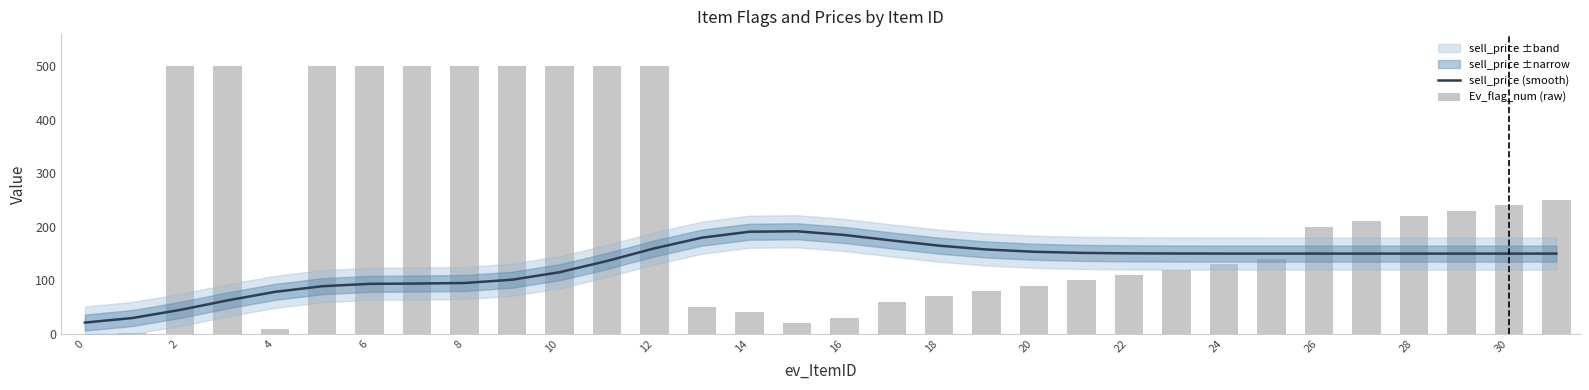

Which series has the widest spread of values?

Ev_flag_num (raw)